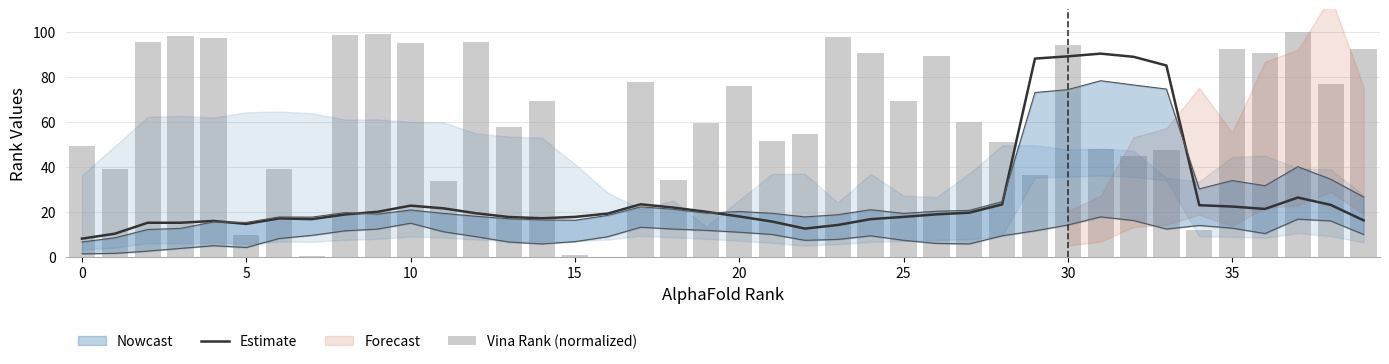

What is the greatest value displayed?

100.0